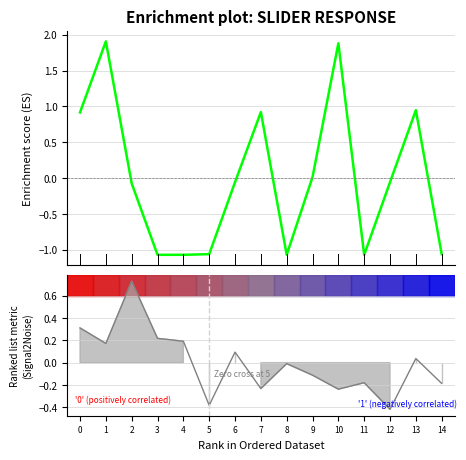

At which category is the sum across all series the highest?

1